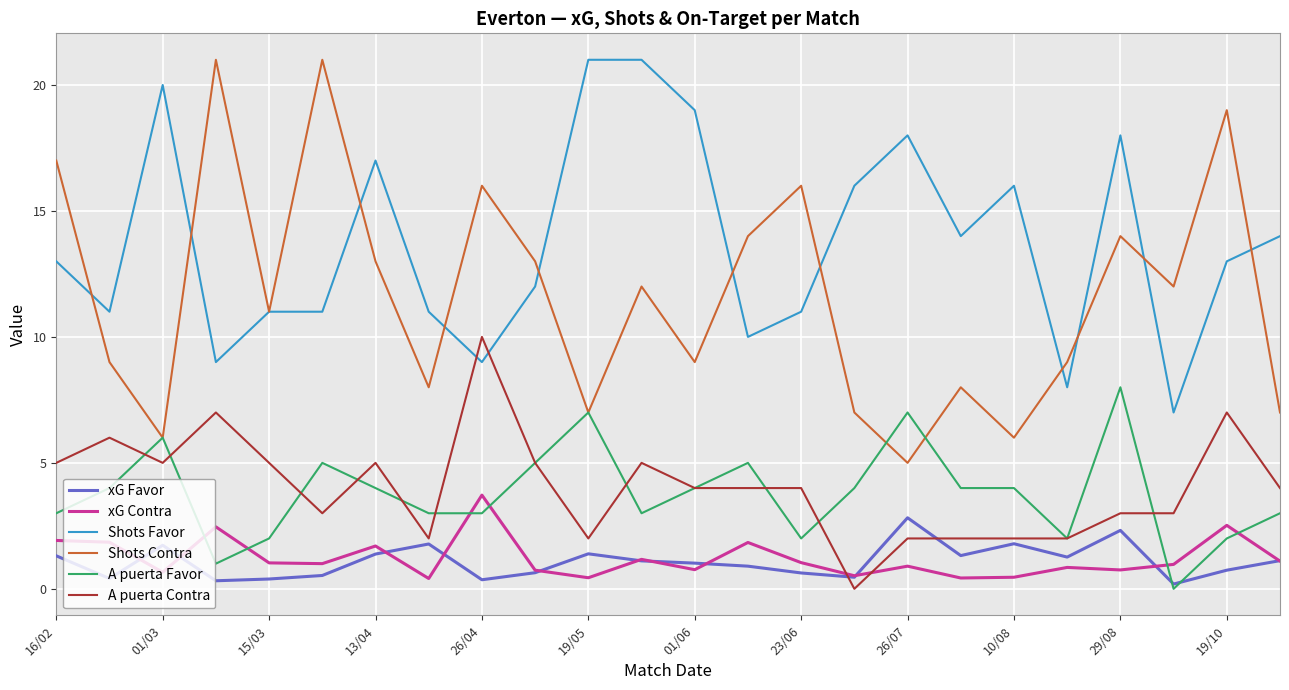

How many times do A puerta Contra and Shots Favor cross each other?

2